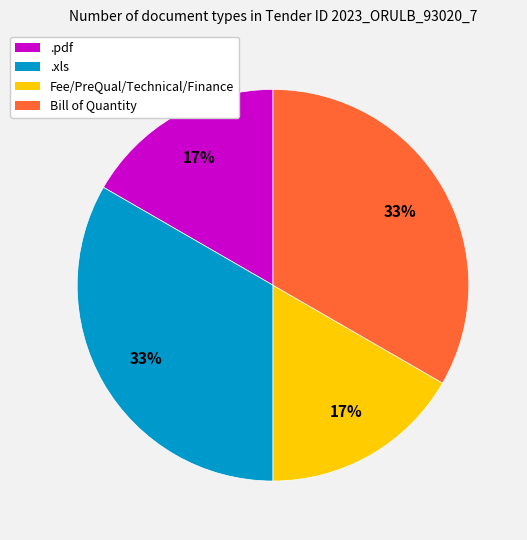

True or false: Bill of Quantity accounts for 33% of the total.

True